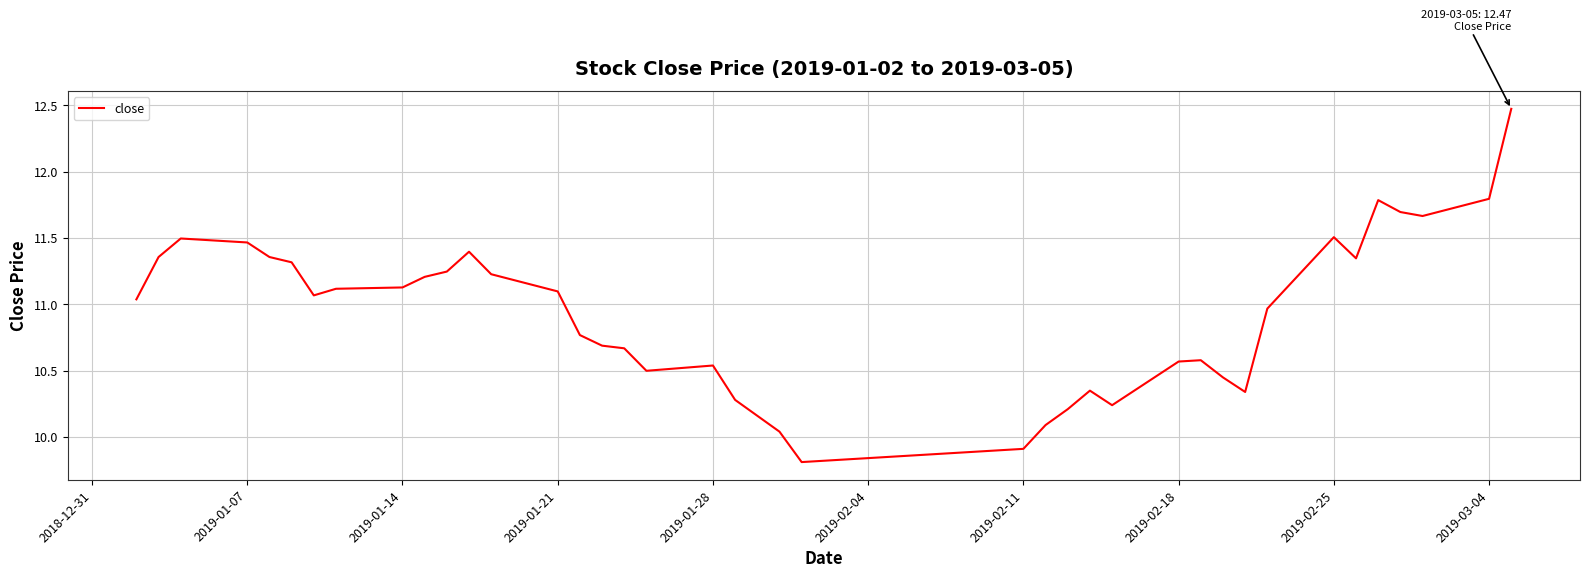

What is the difference between the maximum and minimum values?

2.7